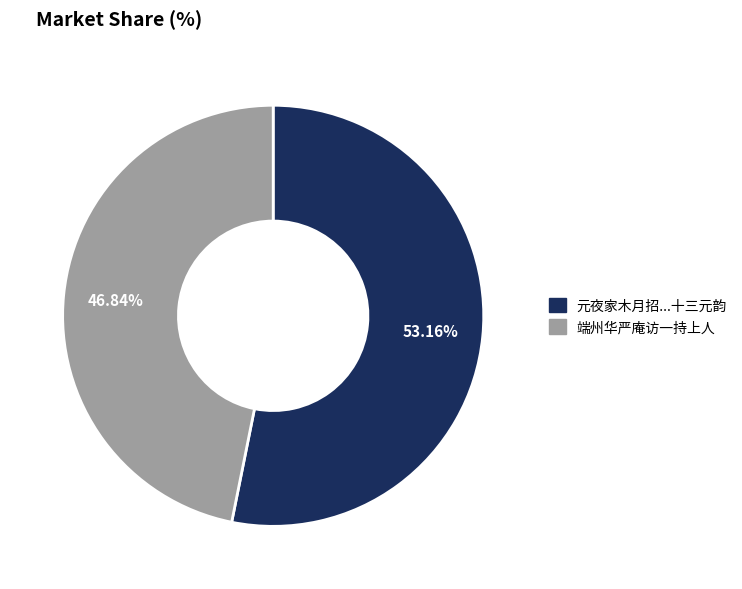

Is there any slice that represents more than half of the pie?

Yes